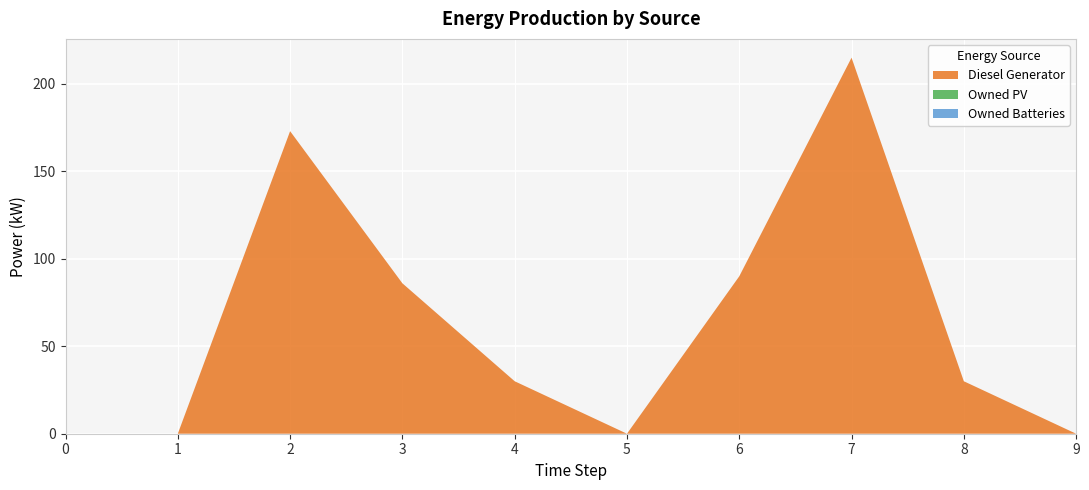

Reading left to right, transcribe all the data shown in this chart.

Diesel Generator: 0=0	1=0	2=173	3=86	4=30	5=0	6=90	7=215	8=30	9=0
Owned PV: 0=0	1=0	2=0	3=0	4=0	5=0	6=0	7=0	8=0	9=0
Owned Batteries: 0=0	1=0	2=0	3=0	4=0	5=0	6=0	7=0	8=0	9=0